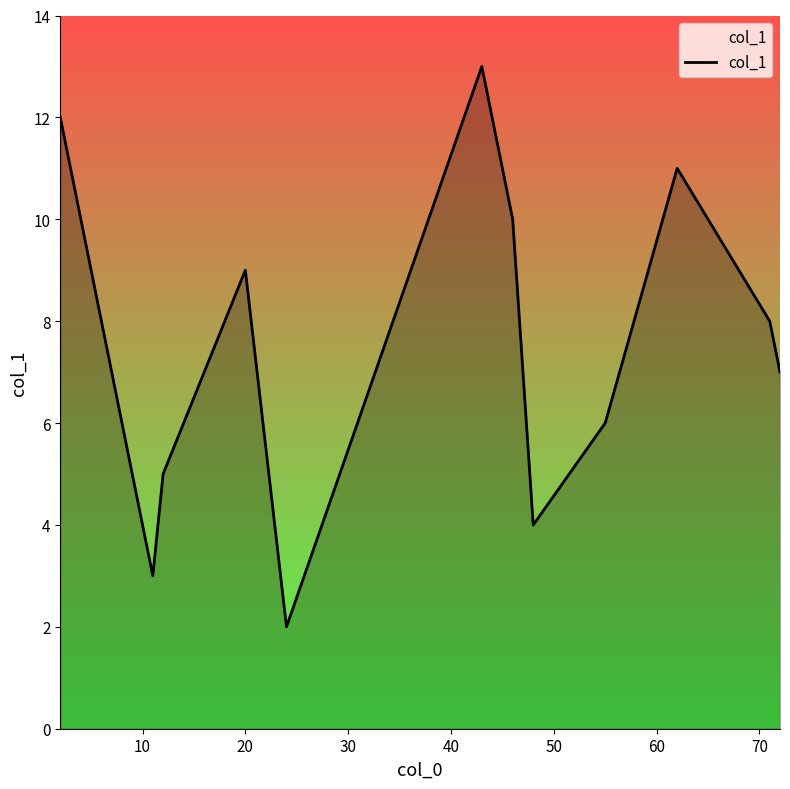

Is this an area chart (filled region under the line)?

Yes